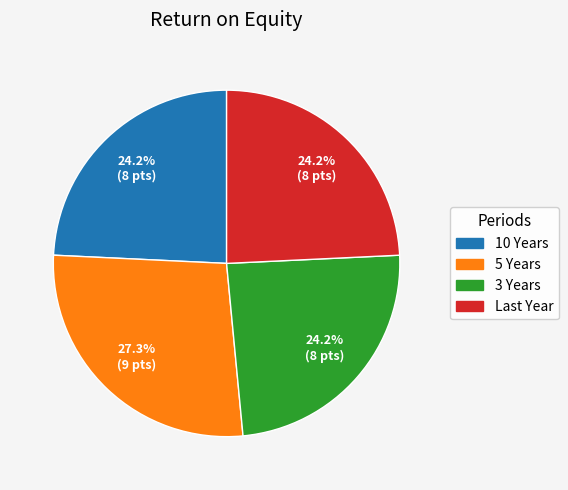

Between 10 Years and 5 Years, which is larger?

5 Years